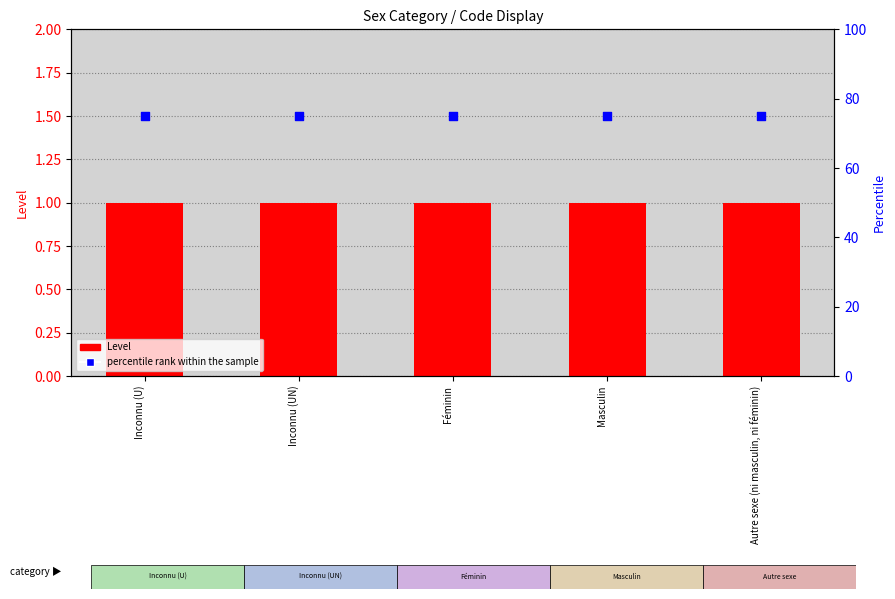

At which category is the sum across all series the highest?

Inconnu (U)